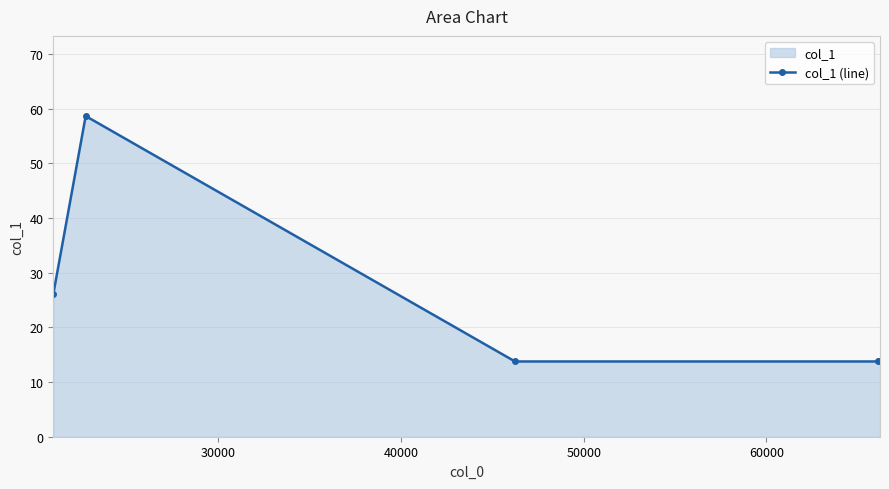

True or false: there are more than 0 points higher than both neighbors.

True